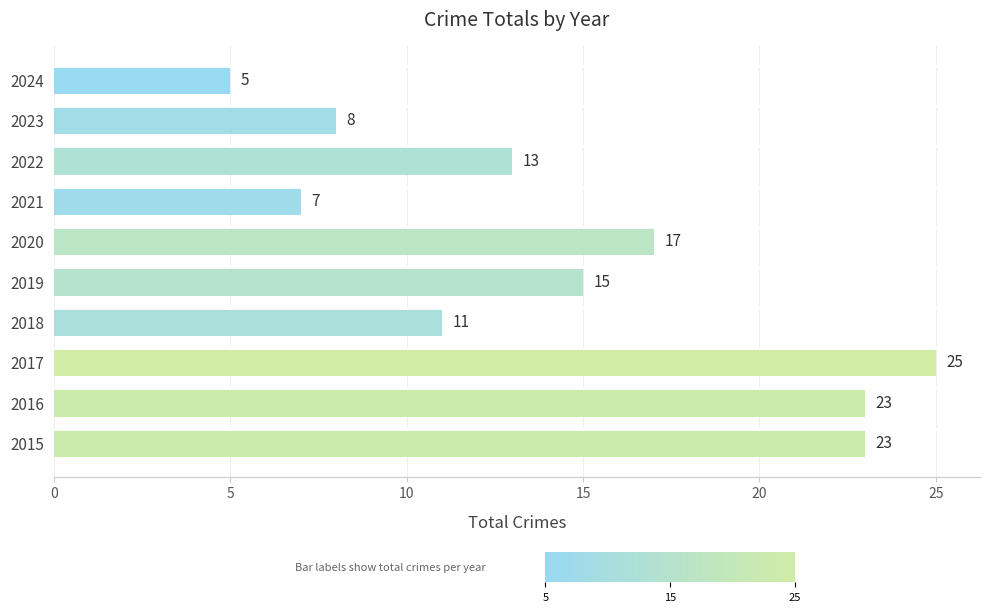

What is the sum of the values at 2023 and 2019?

23